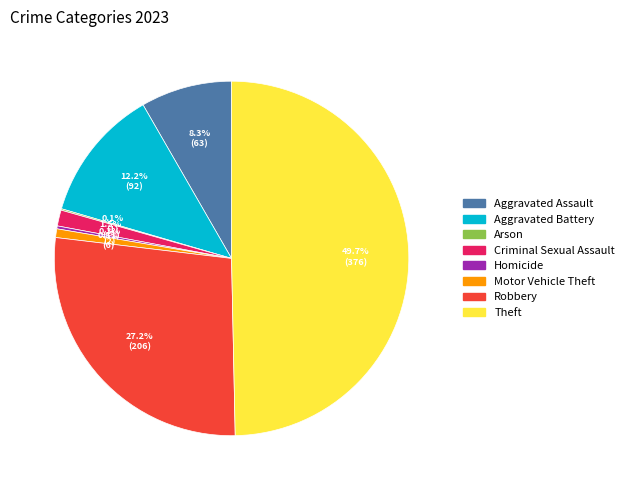

Which category has the biggest portion of the pie?

Theft